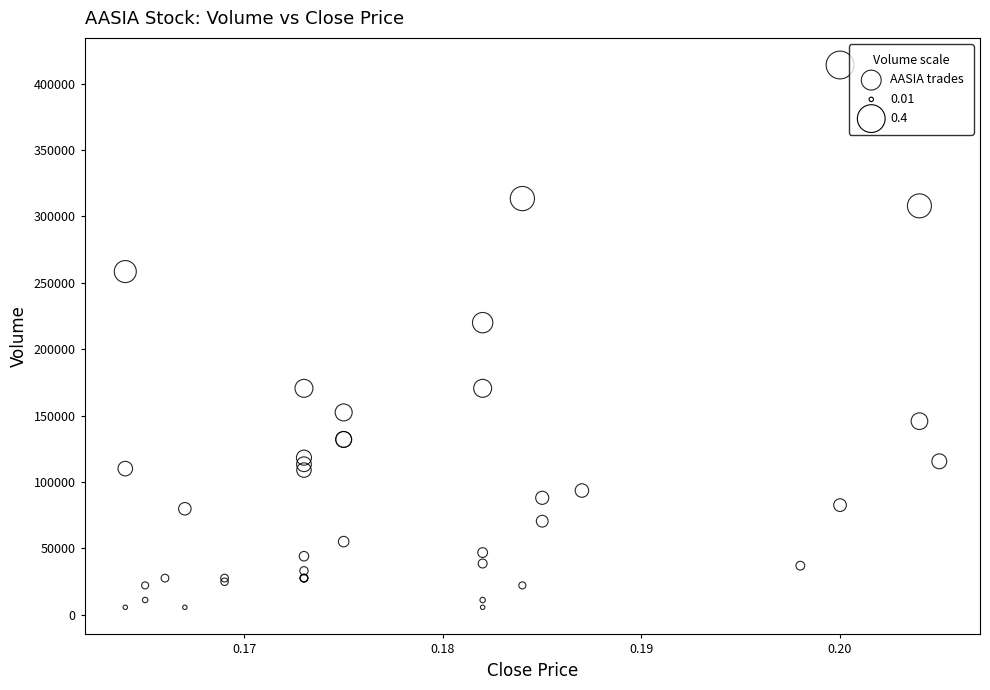

What Y value in the scatter plot is closest to 209825?

220000